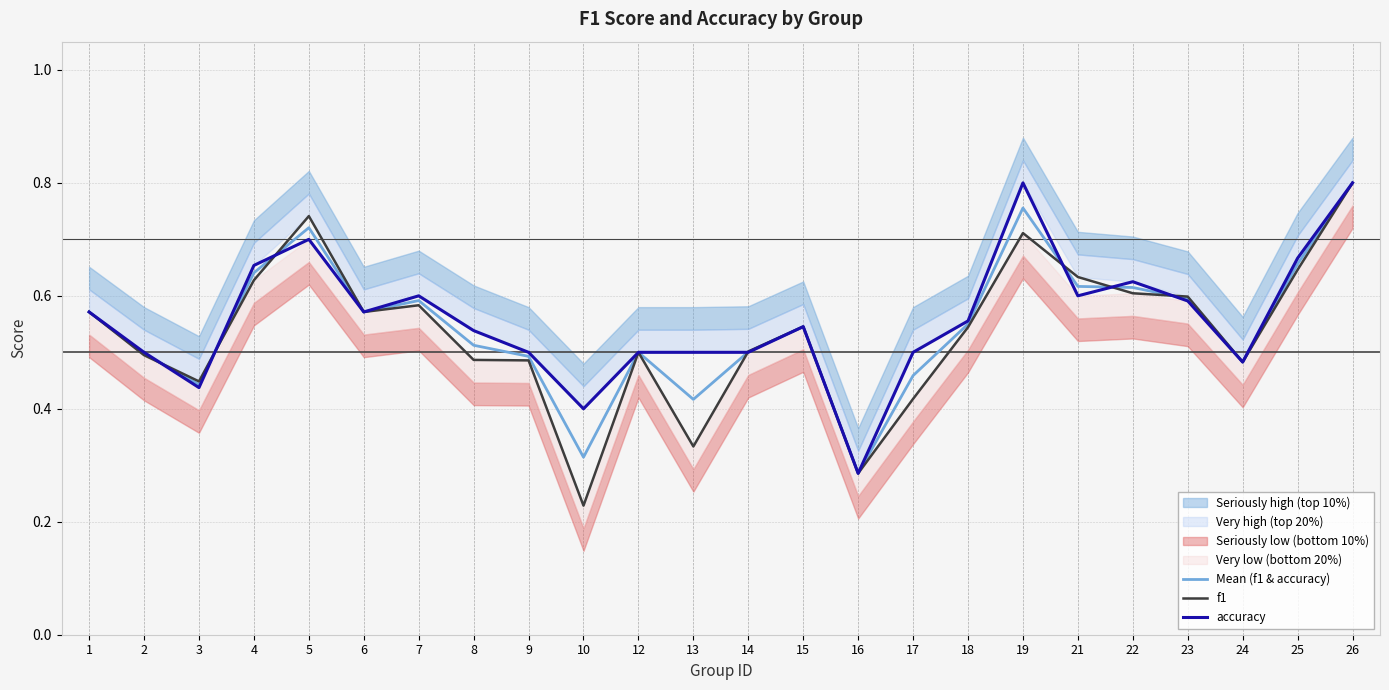

What is the difference between the maximum and second lowest values in the accuracy series?

0.4